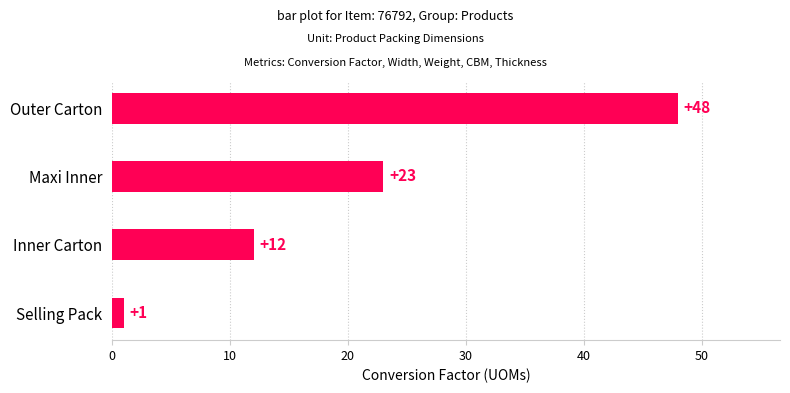

Does the chart contain stacked bars?

No